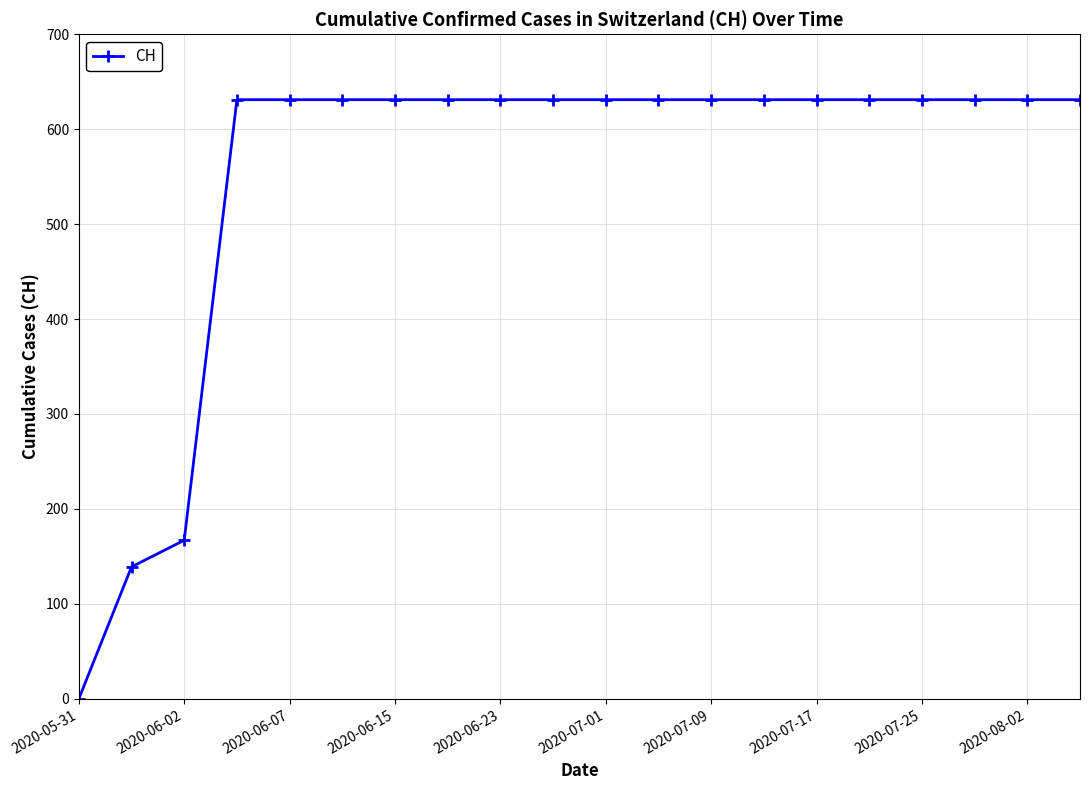

What is the value of the 12th point from the left?

631